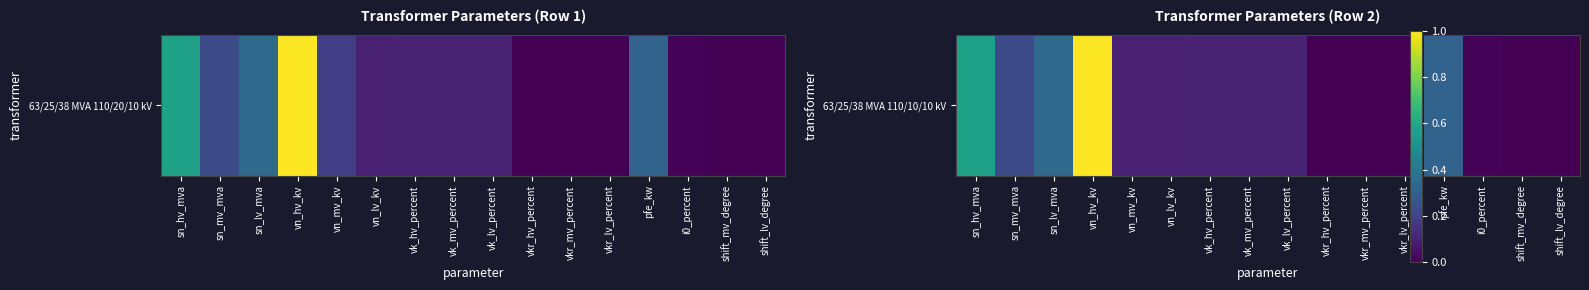

List the labels in order of value, smallest first.

shift_mv_degree, shift_lv_degree, vkr_hv_percent, vkr_mv_percent, vkr_lv_percent, i0_percent, vn_mv_kv, vn_lv_kv, vk_hv_percent, vk_mv_percent, vk_lv_percent, sn_mv_mva, pfe_kw, sn_lv_mva, sn_hv_mva, vn_hv_kv